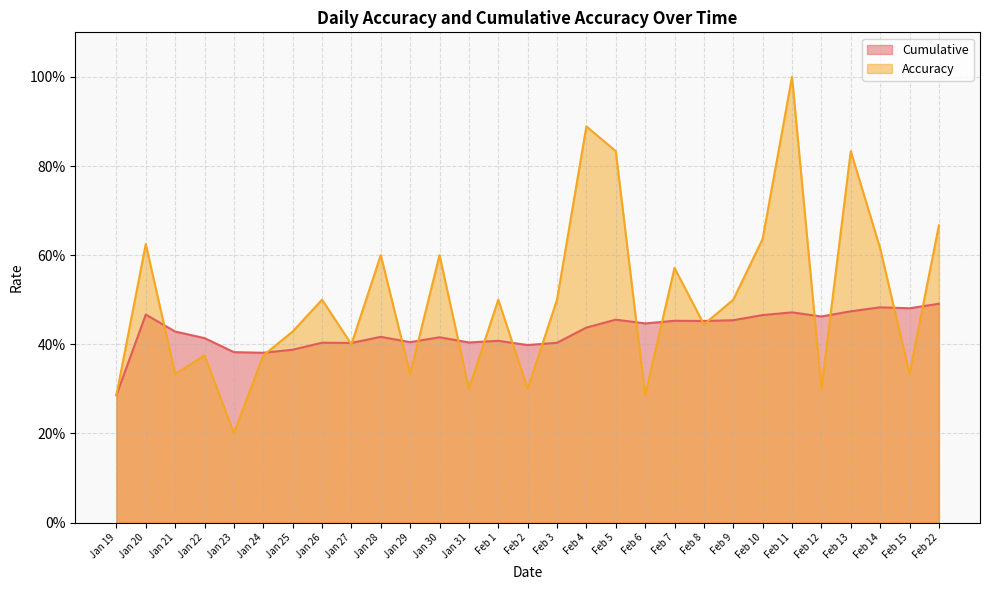

Which series changed the most between Feb 2 and Feb 9?

Accuracy